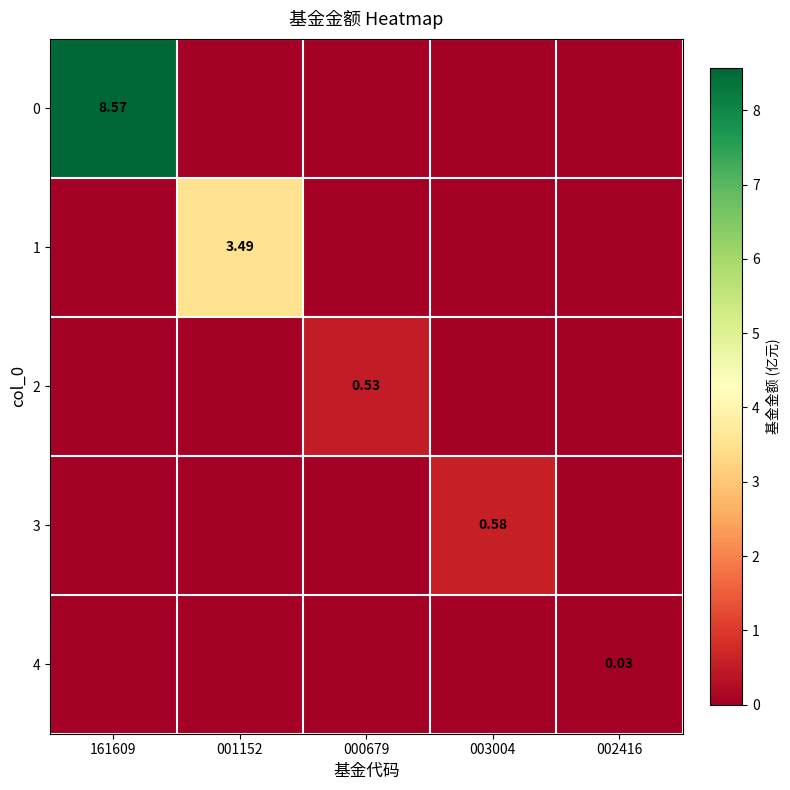

Is the value of 4 at 002416 greater than the value of 0 at 161609?

No